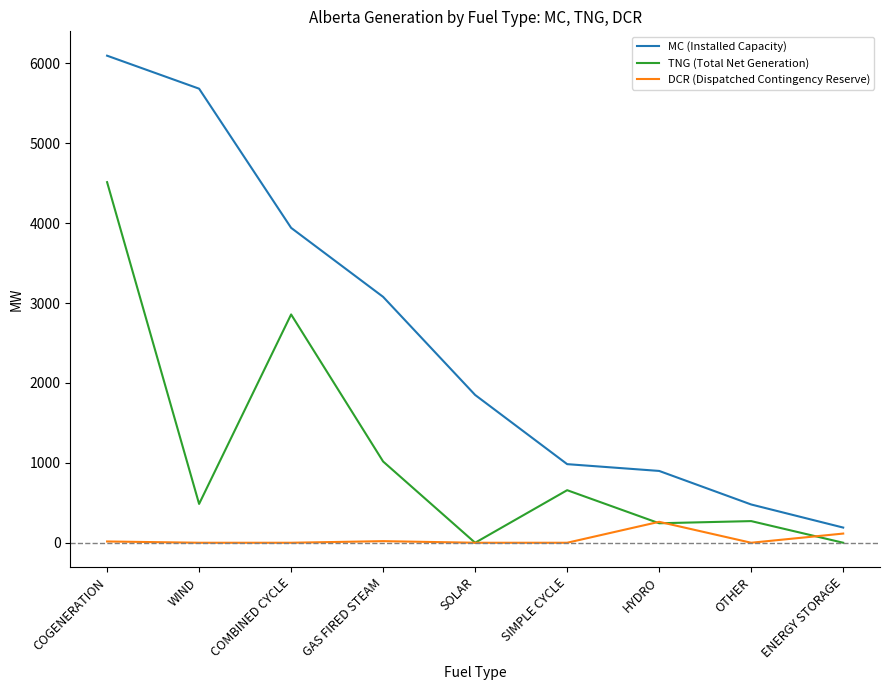

The value of DCR (Dispatched Contingency Reserve) at OTHER is 0. True or false?

True